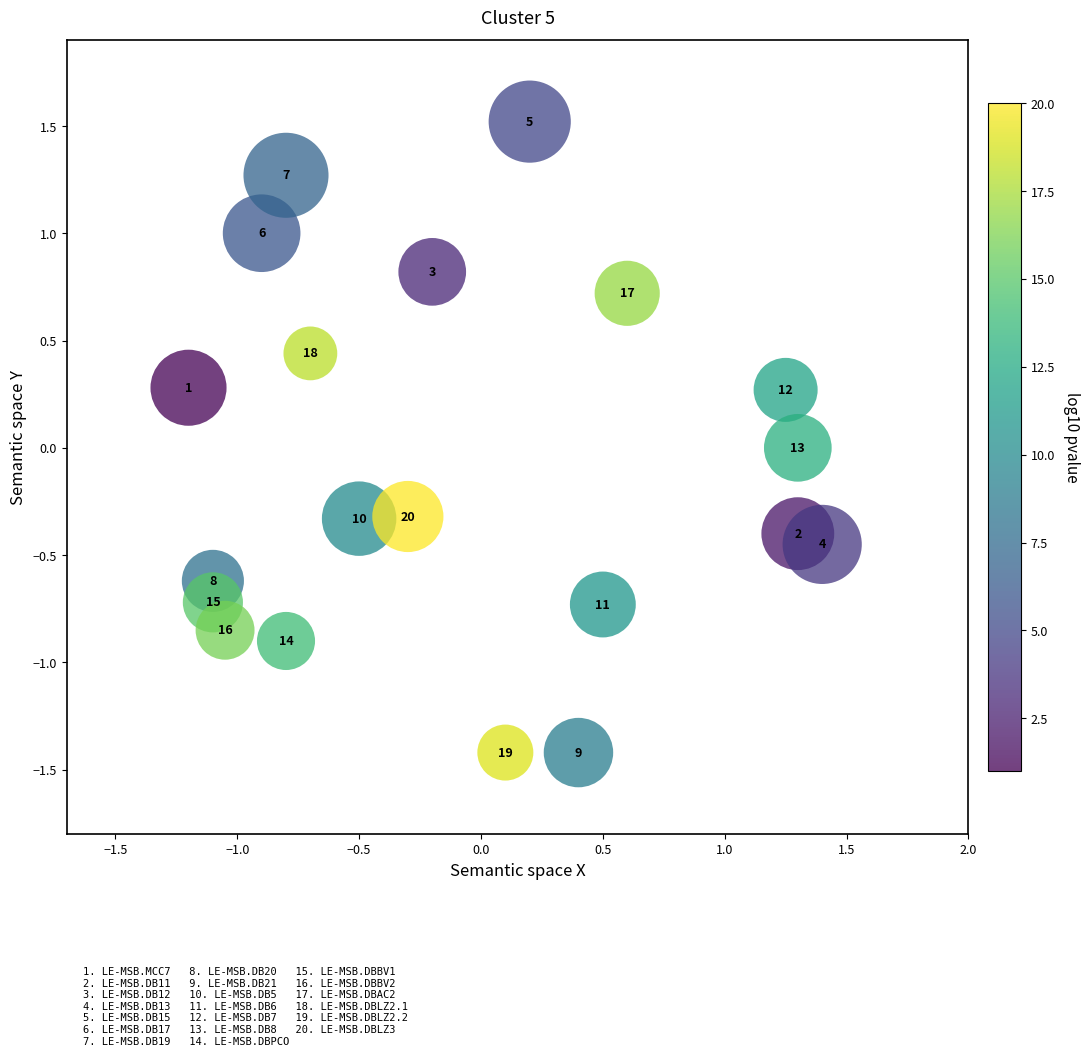

What is the range of X values (max minus min)?

2.6